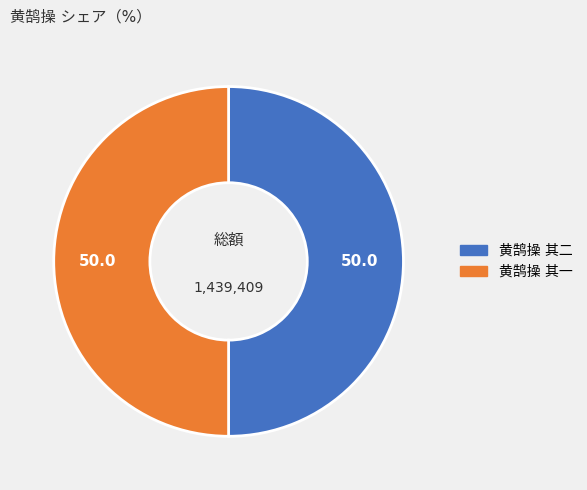

The 黄鹄操 其一 slice represents 50% of the pie. True or false?

True